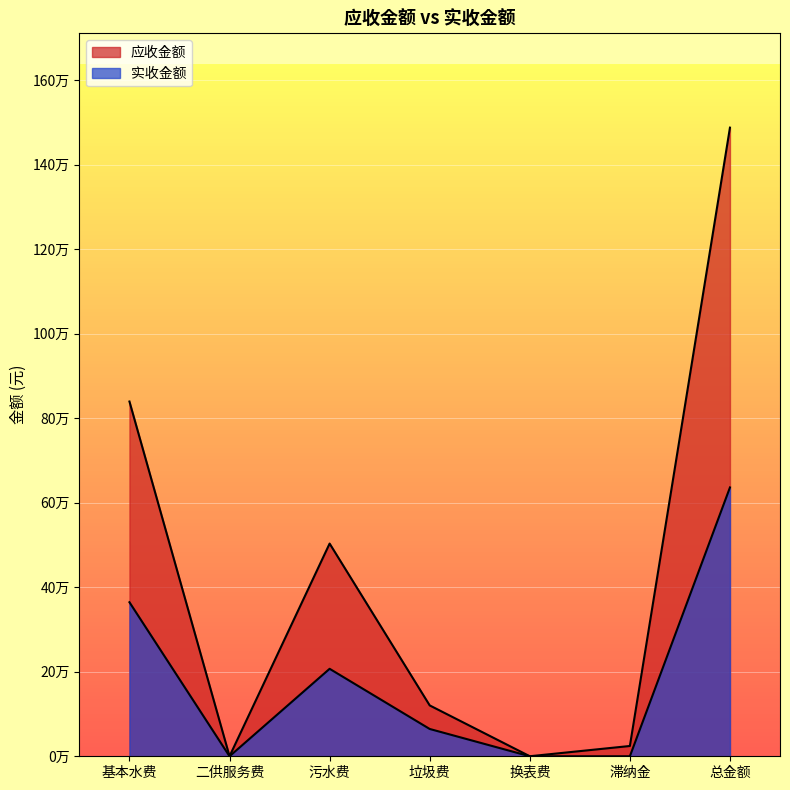

At 换表费, list the series in order from largest to smallest.

应收金额, 实收金额